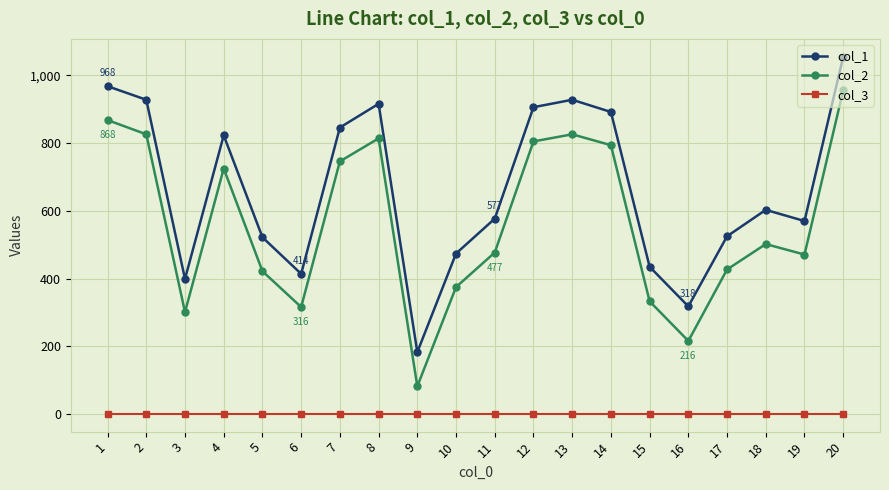

True or false: col_1 and col_3 intersect in this chart.

False